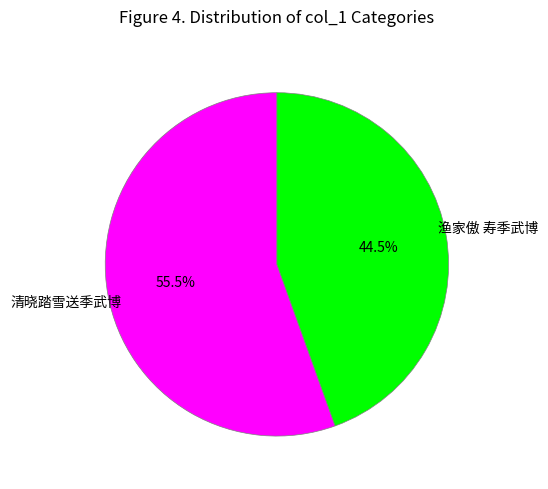

To the nearest percent, what is the combined percentage of 渔家傲 寿季武博 and 清晓踏雪送季武博?

100%